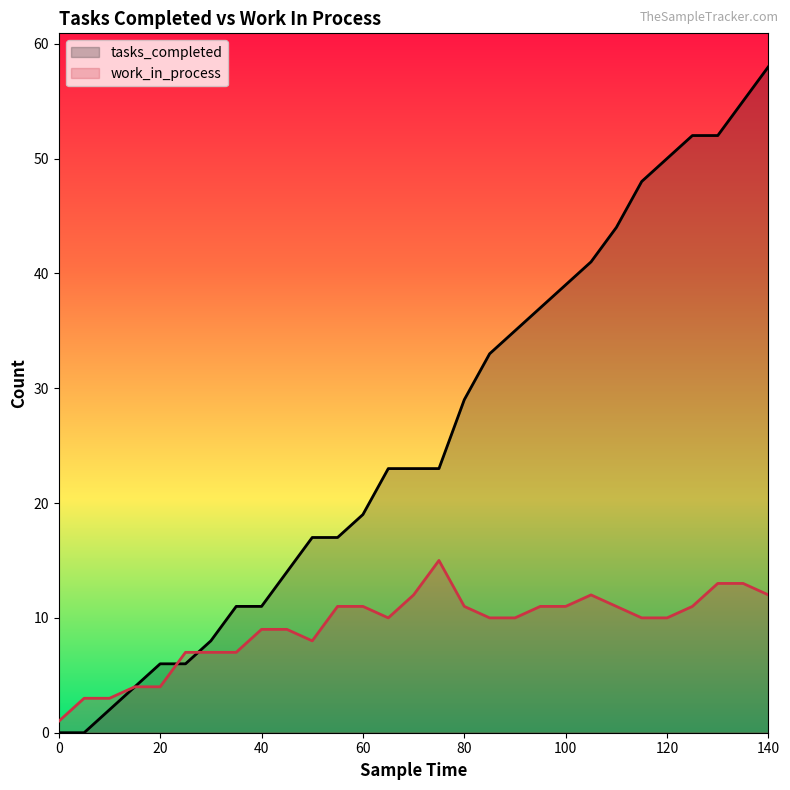

Which series has the widest spread of values?

tasks_completed